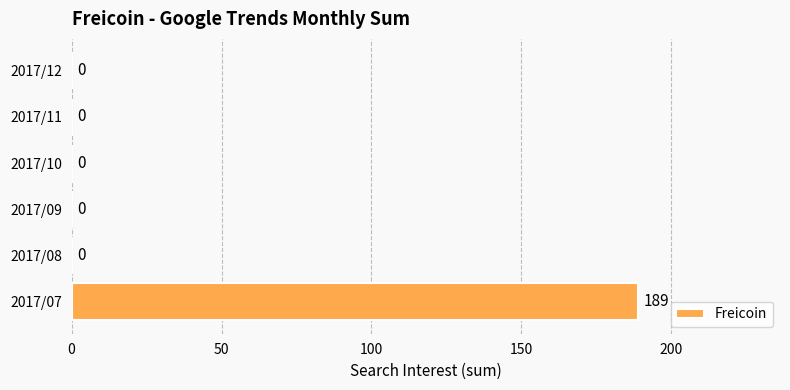

What is the maximum value shown in the chart?

189